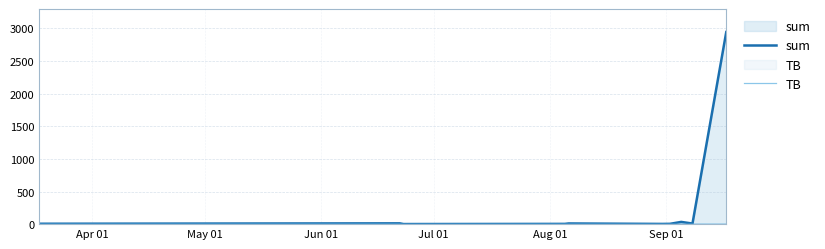

True or false: TB and sum intersect in this chart.

False